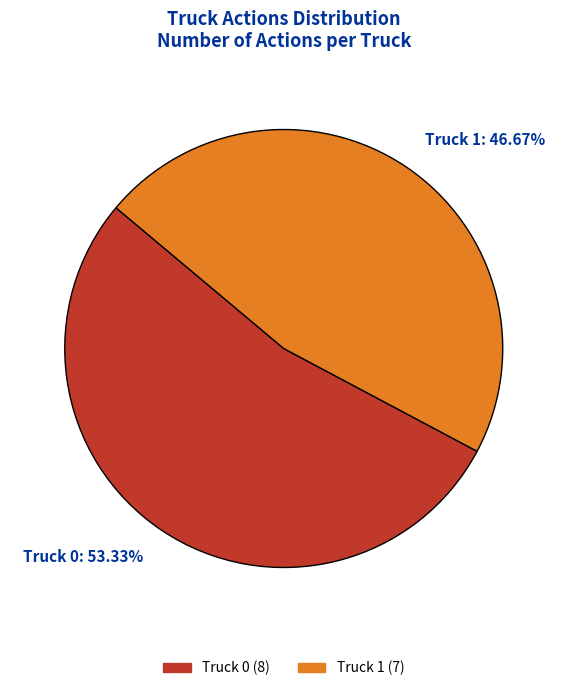

To the nearest percent, what is the difference between the largest and smallest slice percentages?

7%